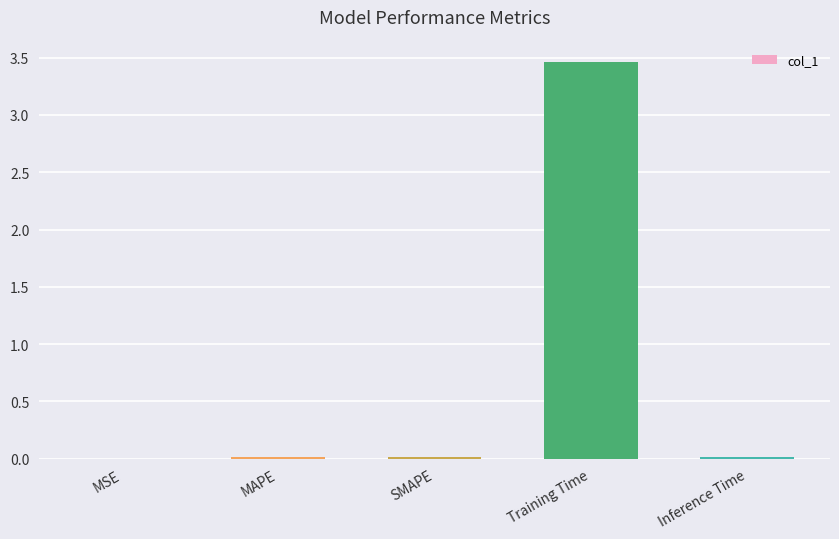

At which category does the chart reach its peak across all series?

Training Time